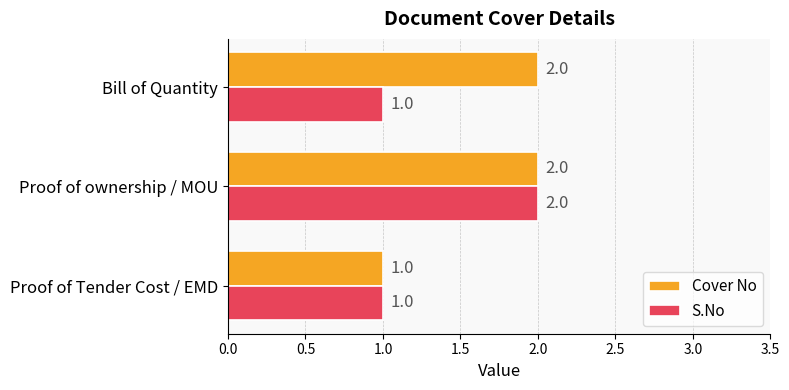

Count the S.No values in the range 1 to 2.

3